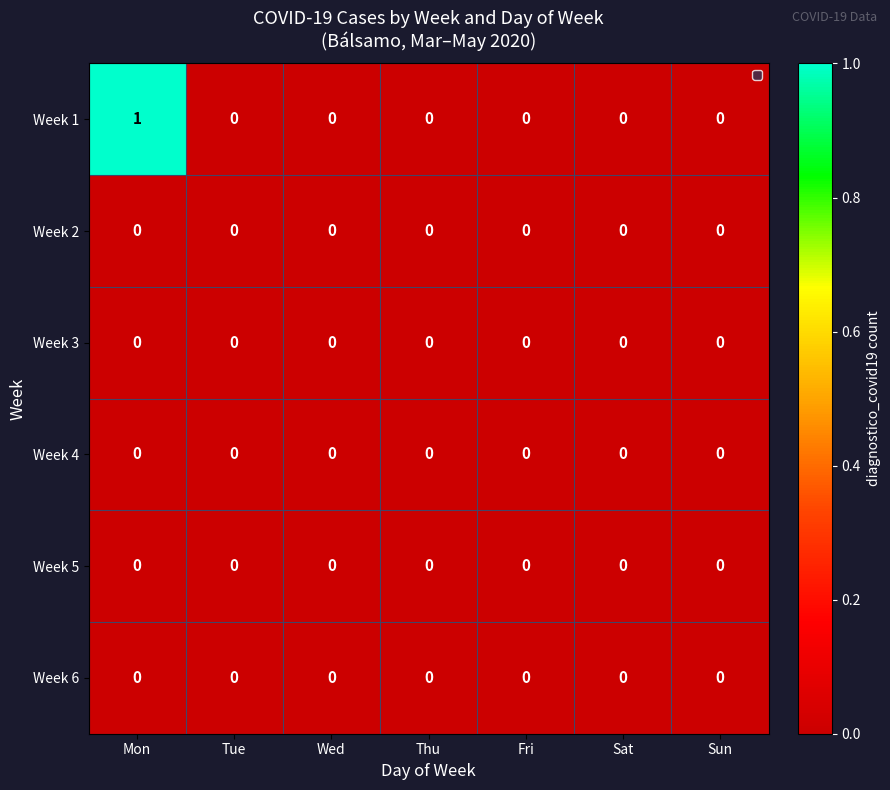

At which category is the sum across all series the highest?

Mon